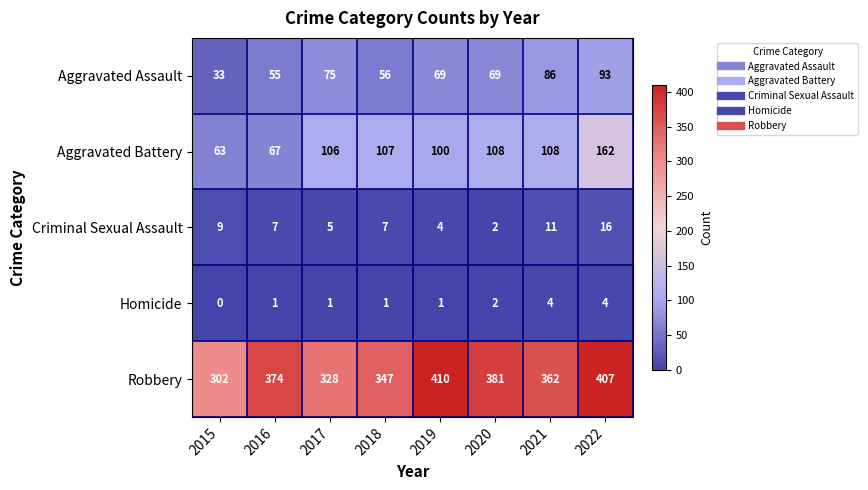

What is the minimum value for Aggravated Battery?

63